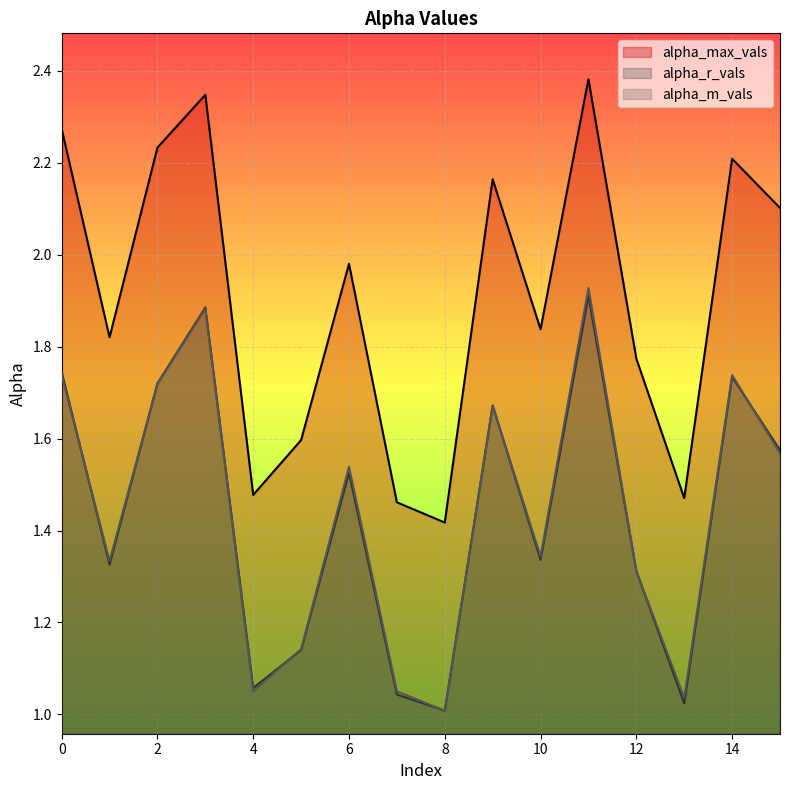

Which series changed the most between 4 and 7?

alpha_max_vals